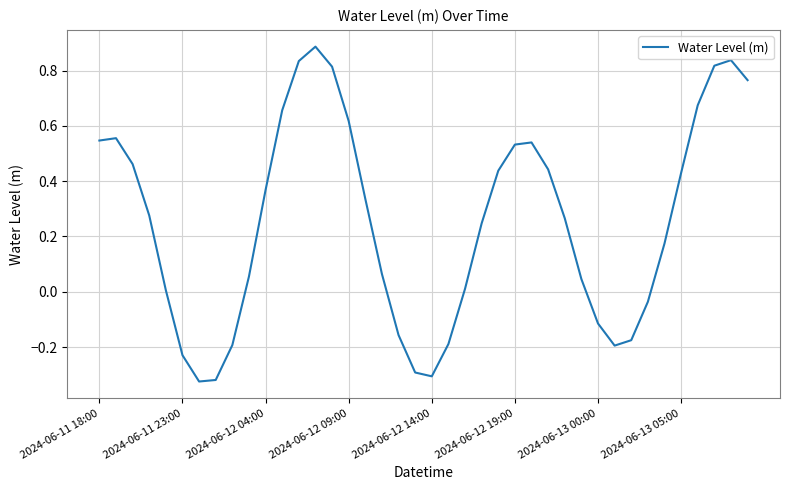

What is the difference between the maximum and minimum values?

1.2